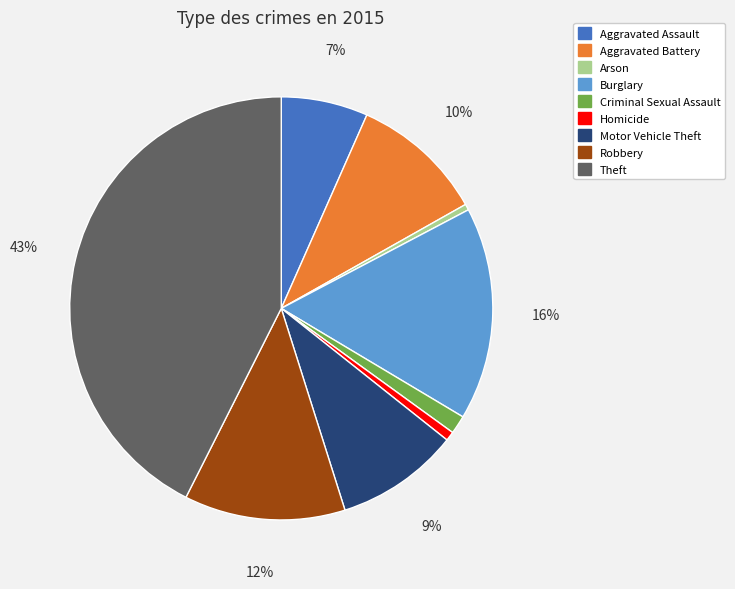

What percentage is the Burglary slice, to the nearest percent?

16%